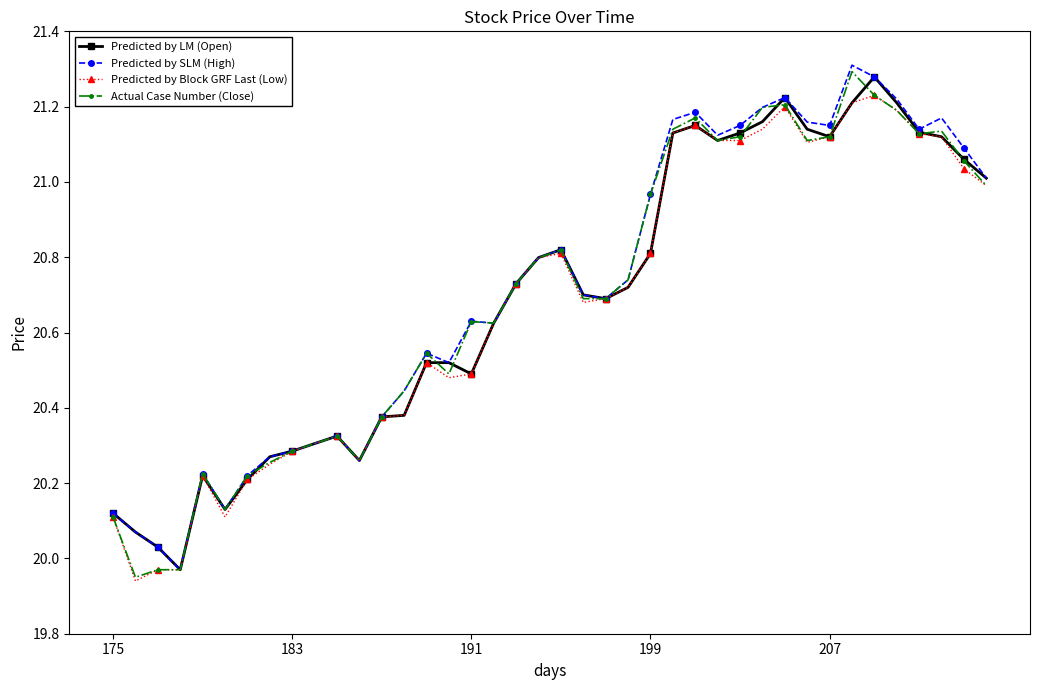

True or false: Predicted by Block GRF Last (Low) has more than 2 interior local peaks.

True